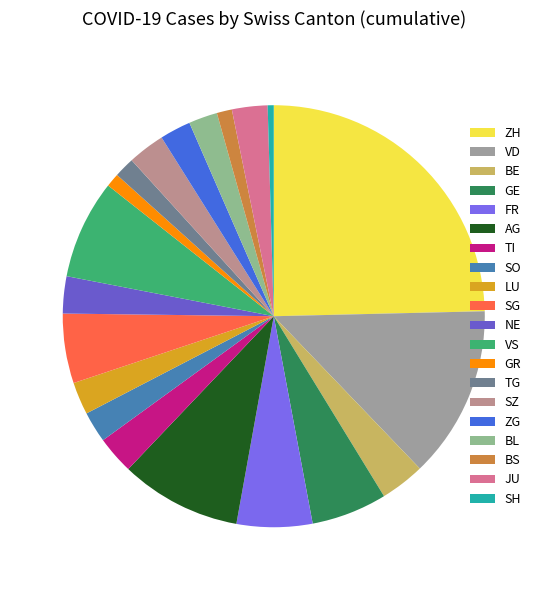

How many slices are in this pie chart?

20